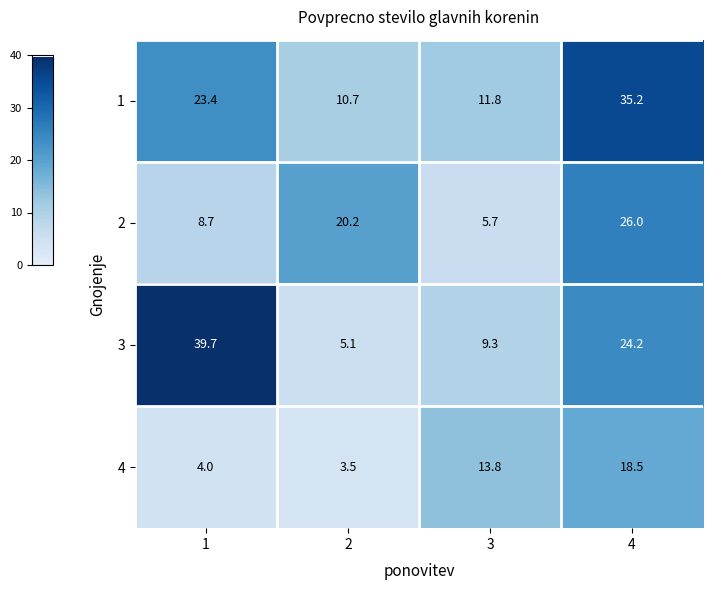

Reading left to right, extract all data points from this chart.

1: 23.4	10.7	11.8	35.2
2: 8.7	20.2	5.7	26.0
3: 39.7	5.1	9.3	24.2
4: 4.0	3.5	13.8	18.5